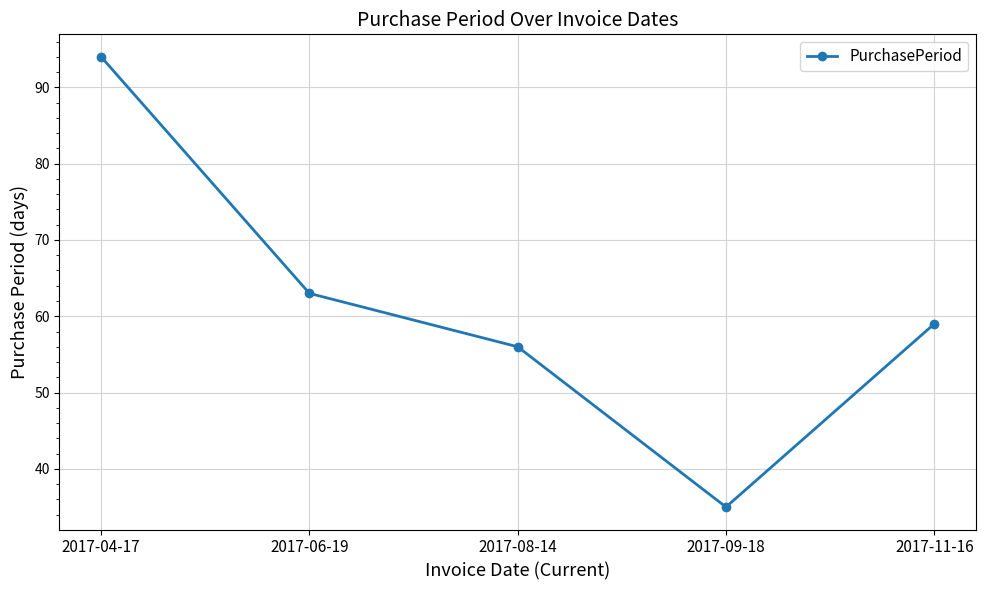

What is the change in value from 2017-04-17 to 2017-11-16?

-35